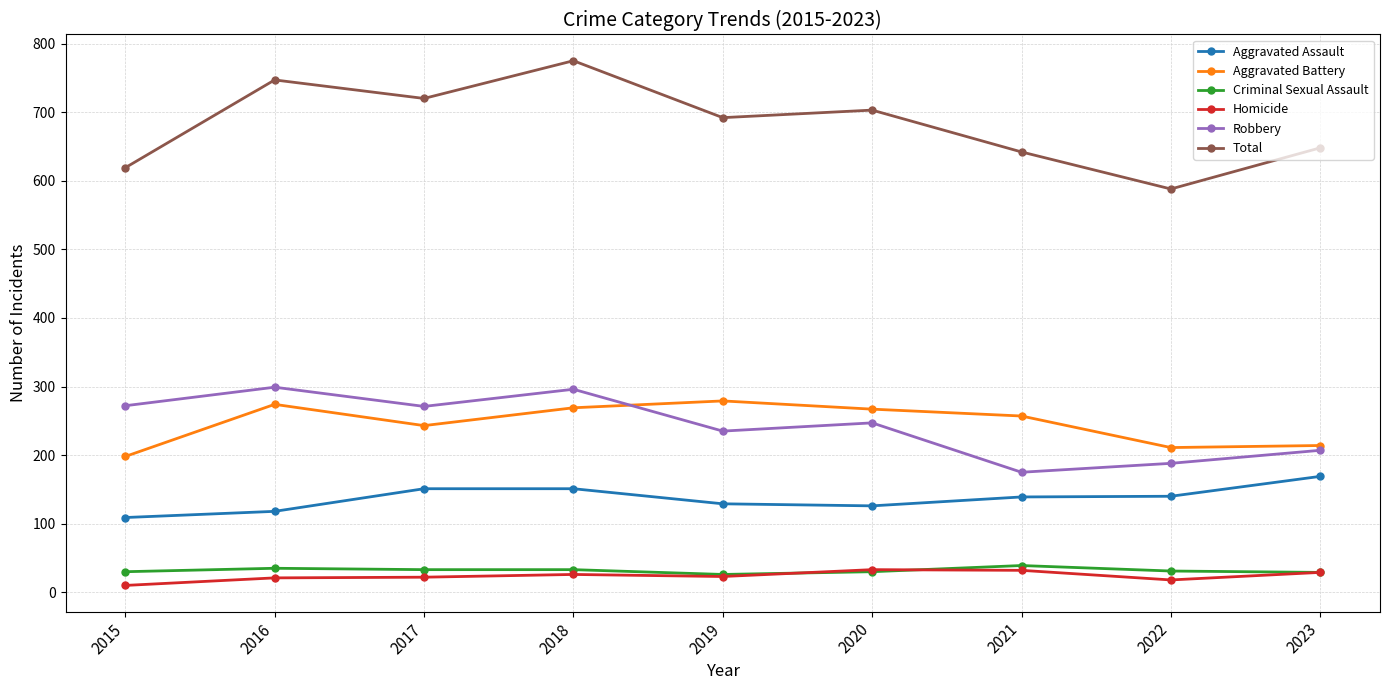

What is the total value across all series at 2017?

1440